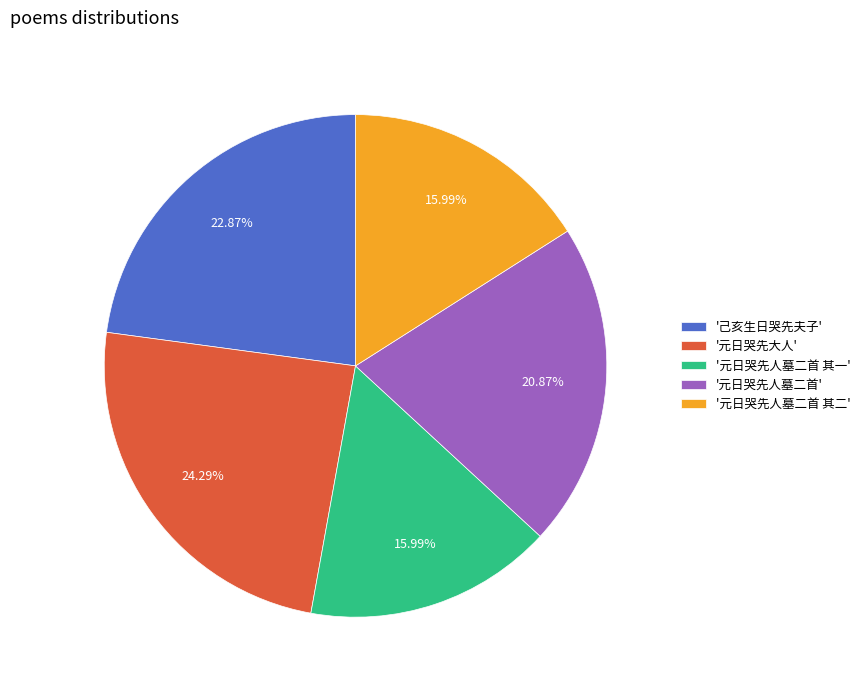

Is there a majority slice in this chart?

No